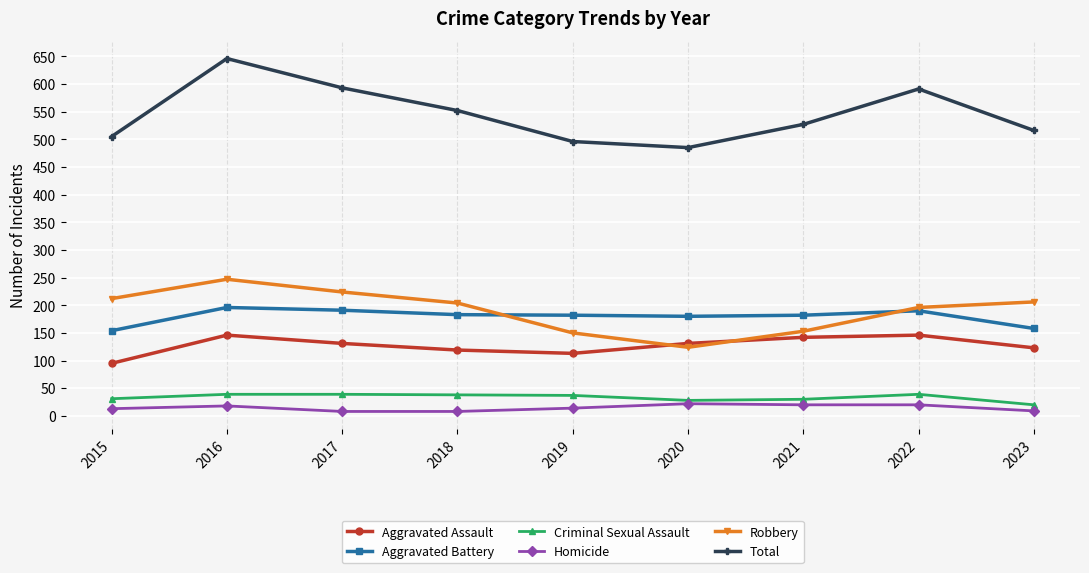

At which category does the chart reach its peak across all series?

2016